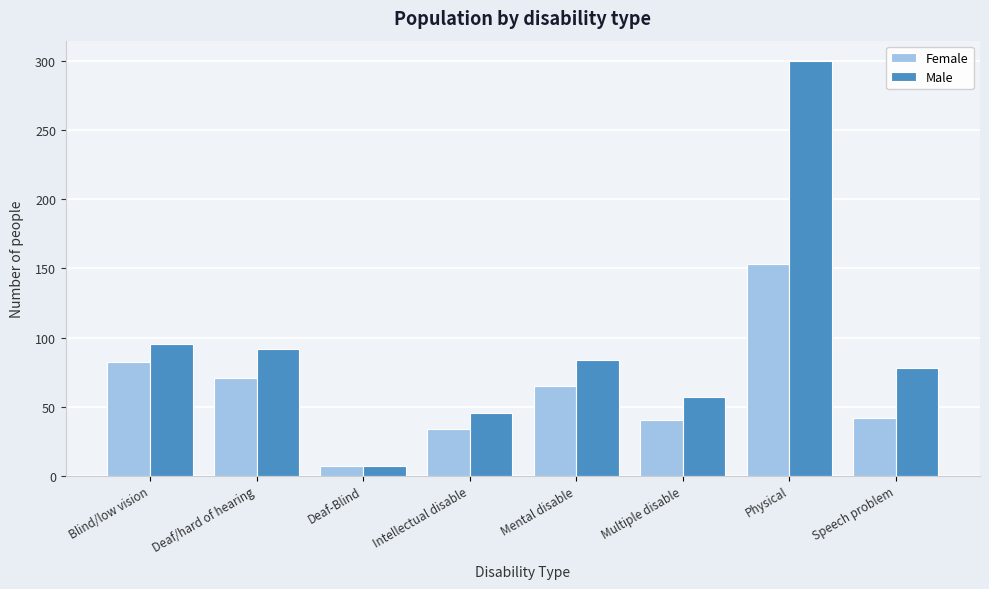

Reading left to right, transcribe all the data shown in this chart.

Female: Blind/low vision=82	Deaf/hard of hearing=71	Deaf-Blind=7	Intellectual disable=34	Mental disable=65	Multiple disable=40	Physical=153	Speech problem=42
Male: Blind/low vision=95	Deaf/hard of hearing=92	Deaf-Blind=7	Intellectual disable=45	Mental disable=84	Multiple disable=57	Physical=300	Speech problem=78